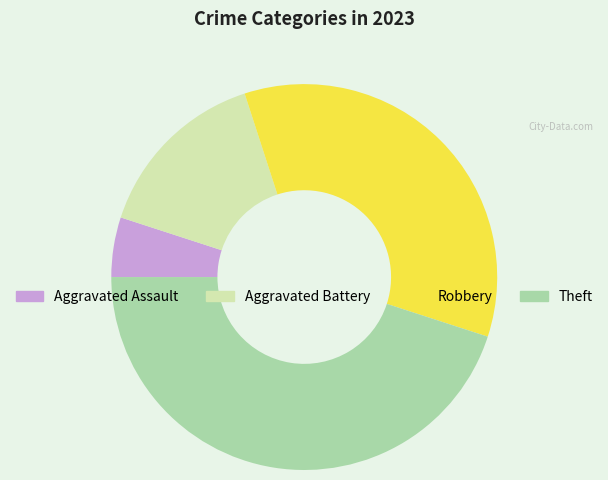

Between Theft and Aggravated Assault, which is larger?

Theft